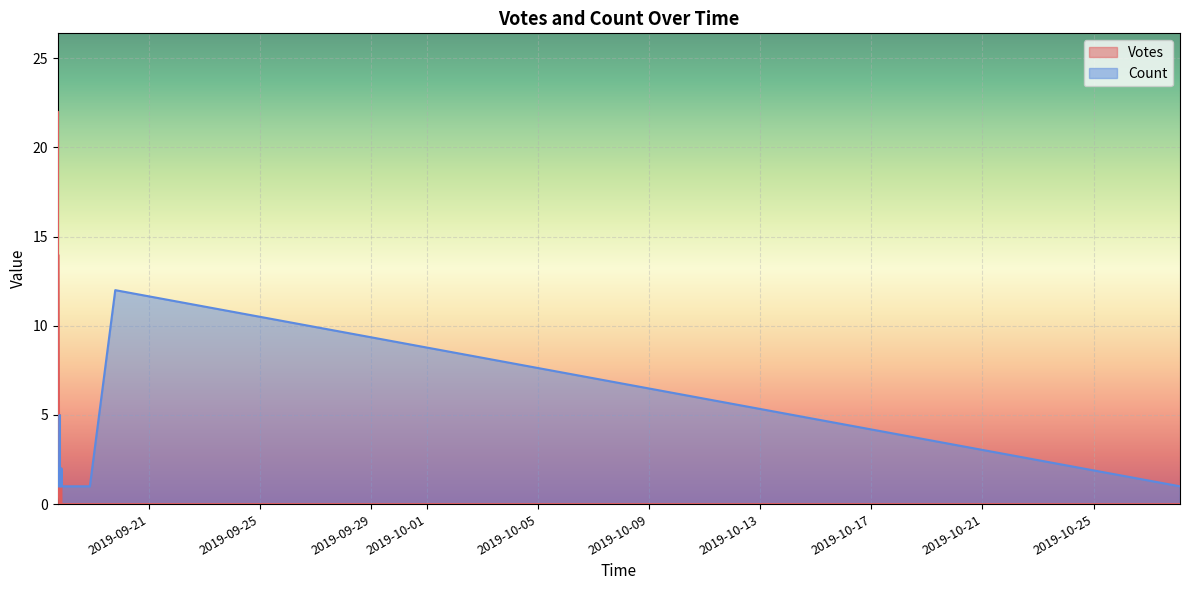

What is the label of the 10th point from the left?

2019-09-17 18:47